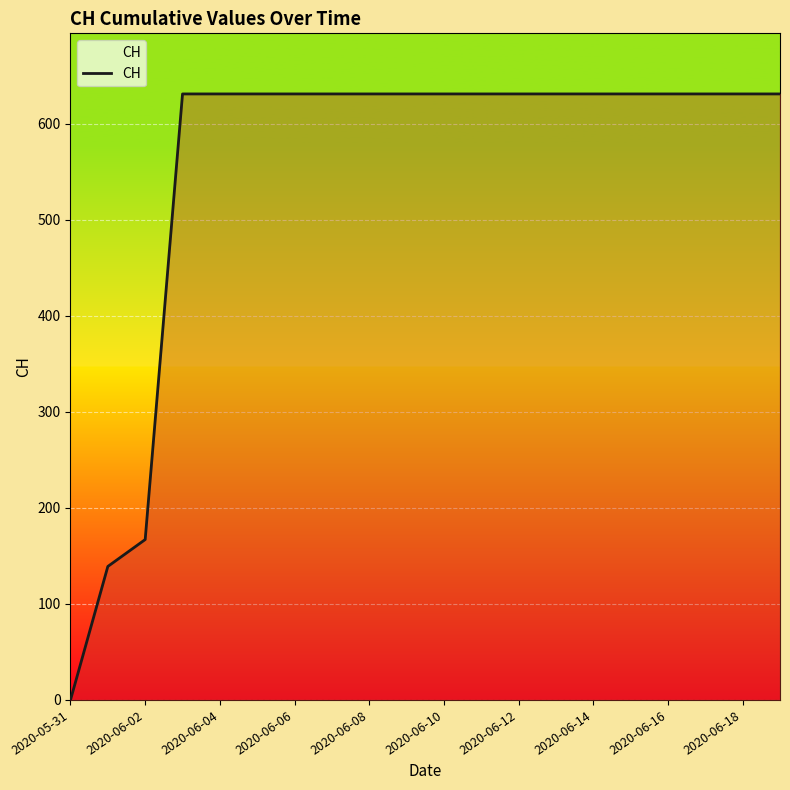

Which category has the highest value across all series?

2020-06-06